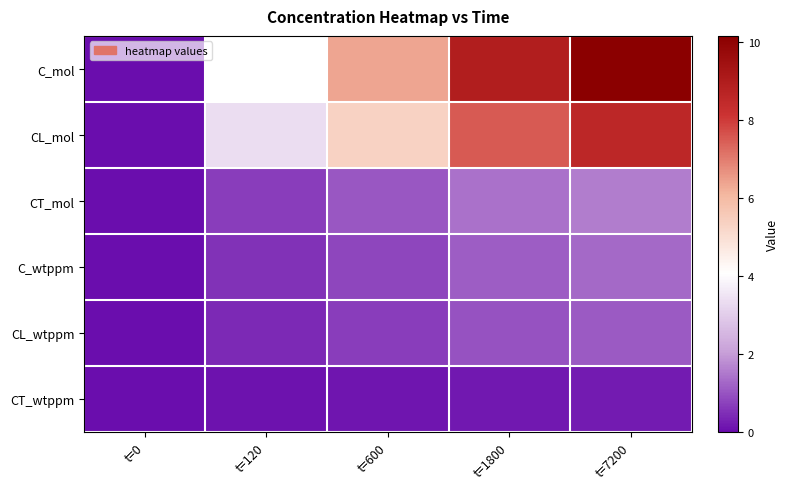

How many distinct data groups are displayed?

6